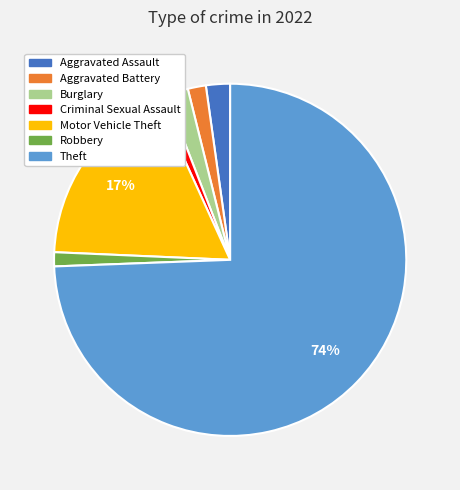

To the nearest percent, what is the average slice percentage?

14%